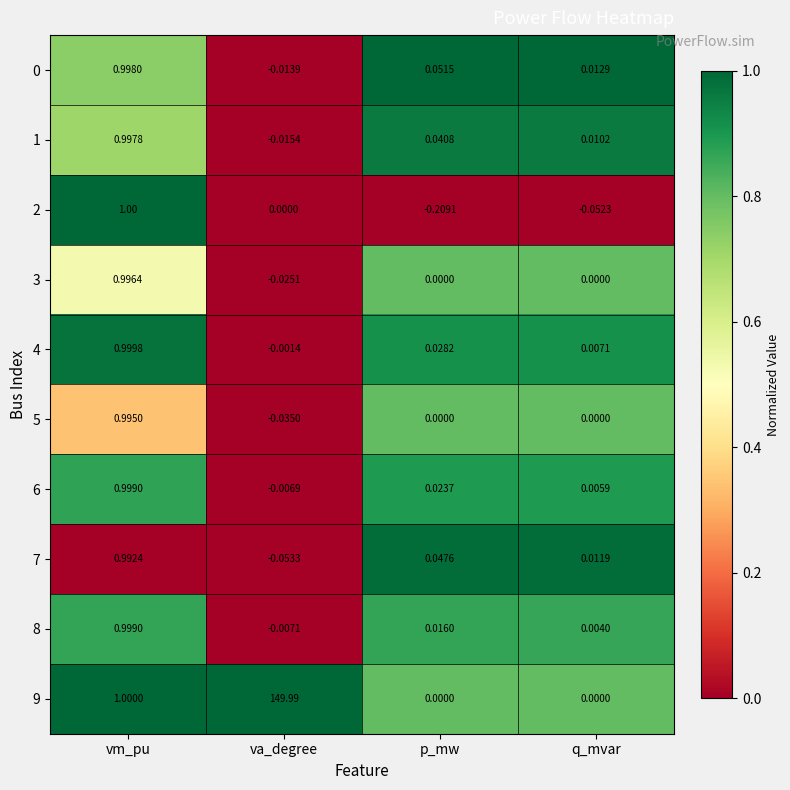

Where does the 3 series first go above 0?

vm_pu